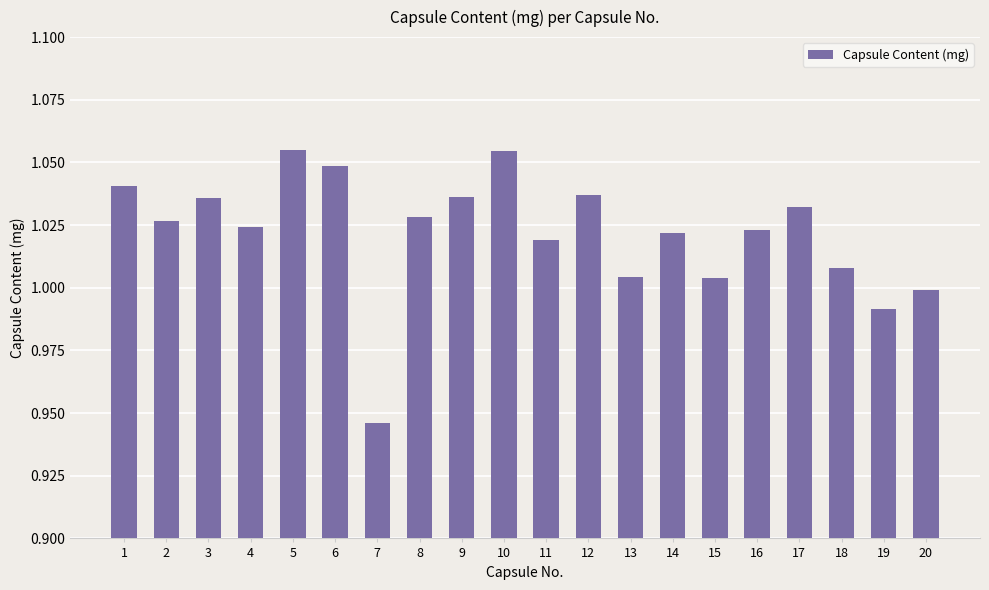

Is it true that the value at 18 is 1.0?

True